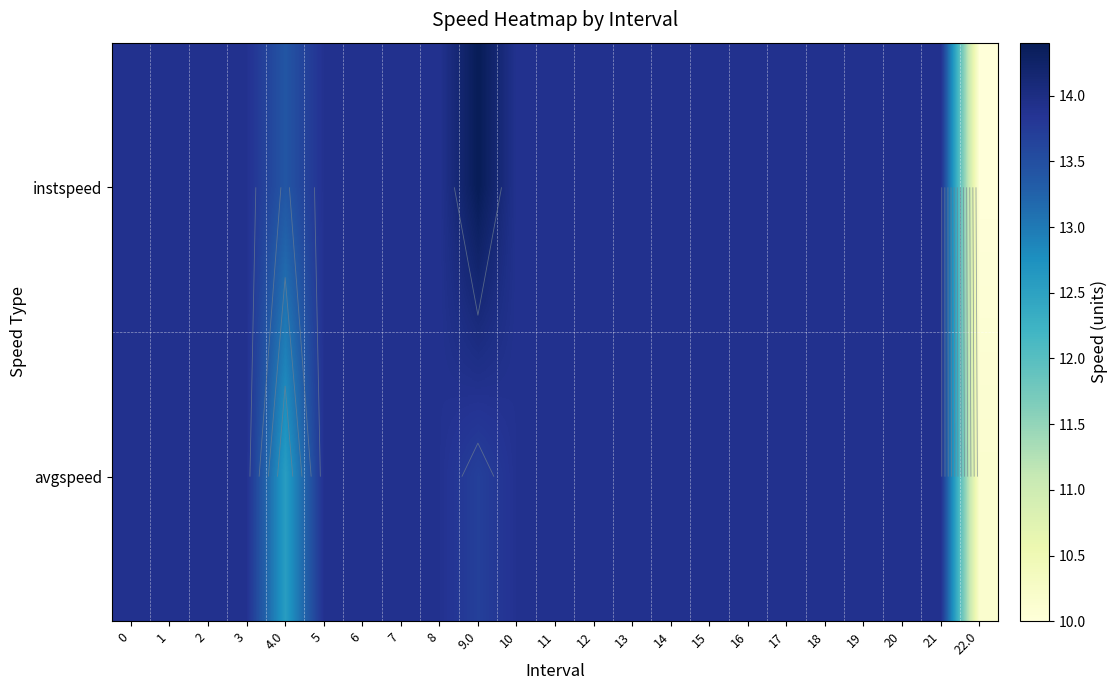

Which series has the largest range (max minus min)?

instspeed